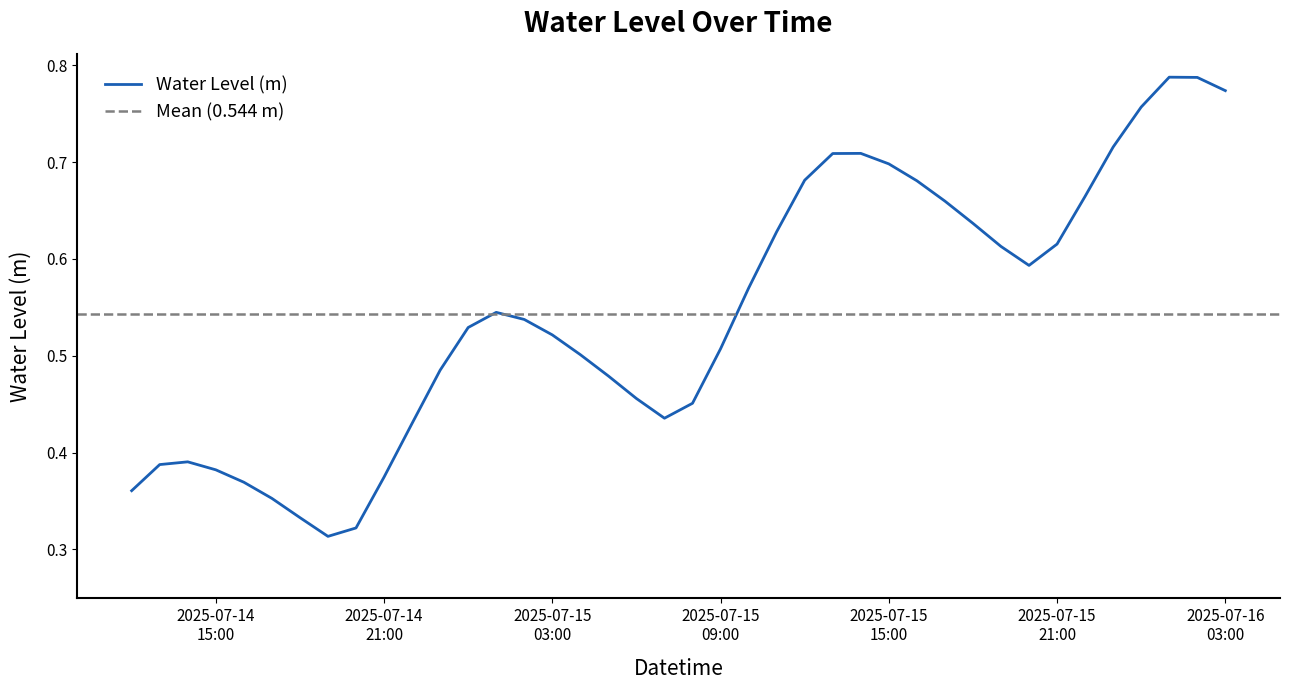

The chart shows a value of 0.7 at 2025-07-15 13:00:00. True or false?

True